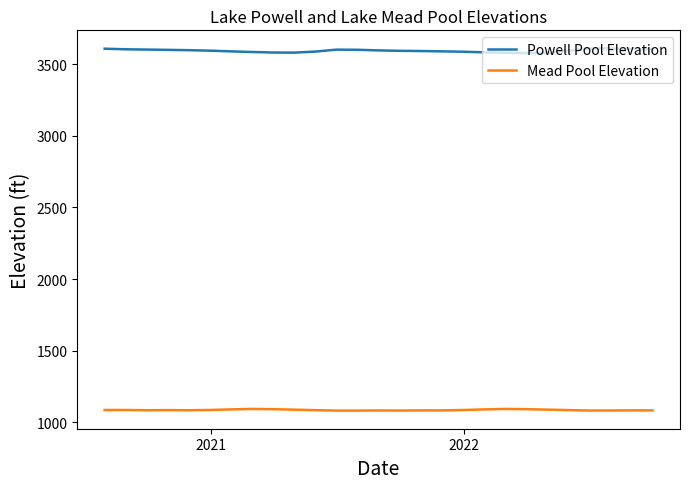

Rank the series by their maximum value, from highest to lowest.

Powell Pool Elevation, Mead Pool Elevation